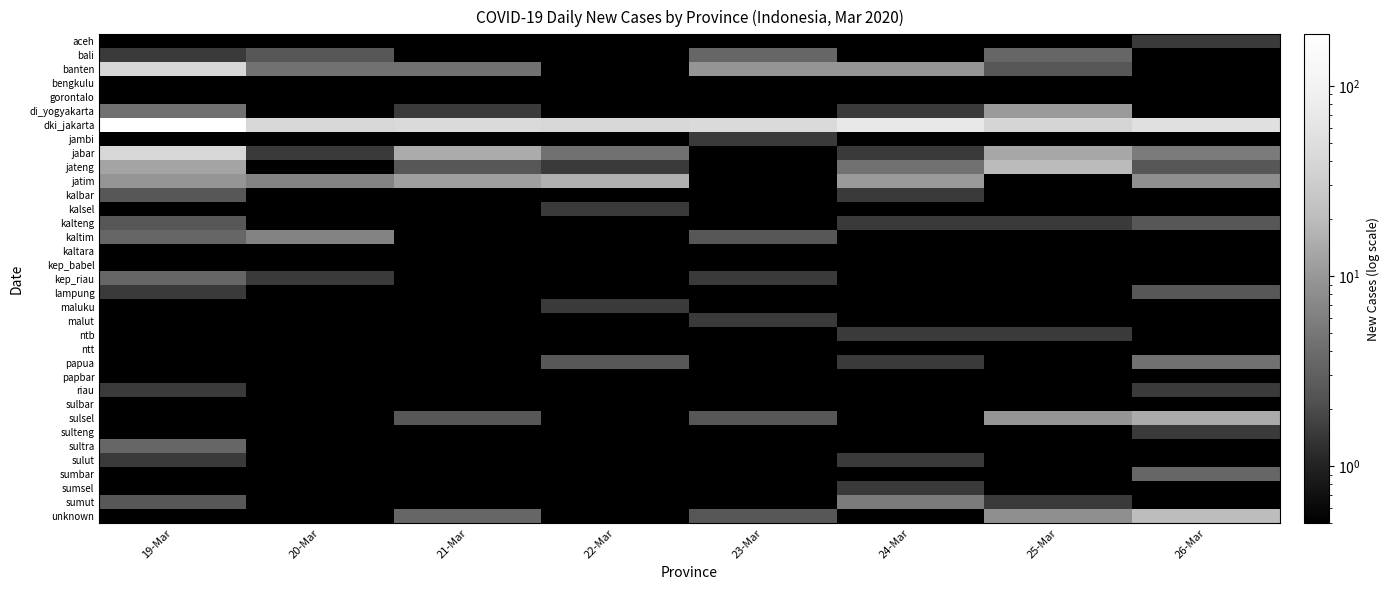

At how many categories does at least one series exceed 74?

1